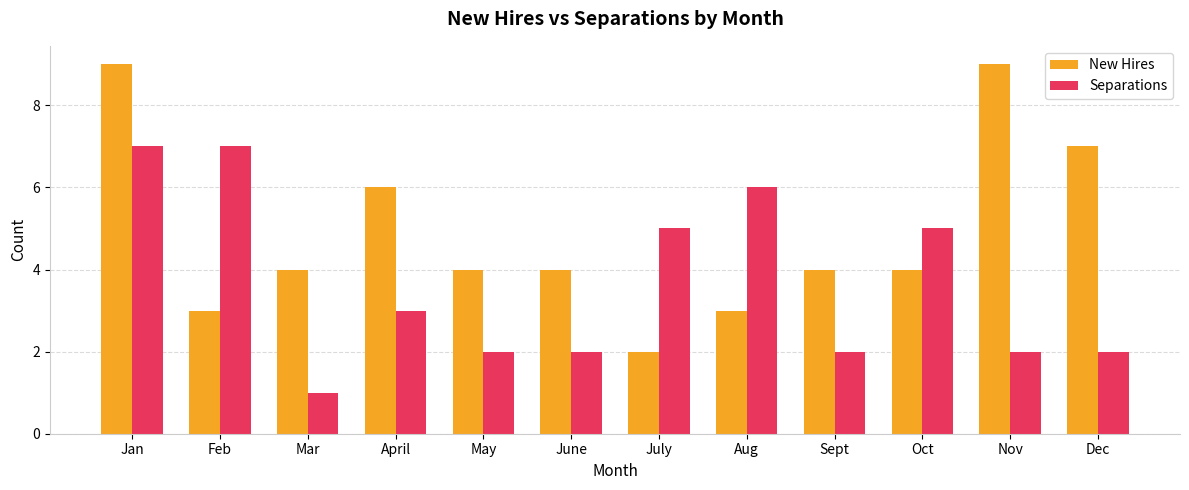

What are all the series names shown in the legend?

New Hires, Separations